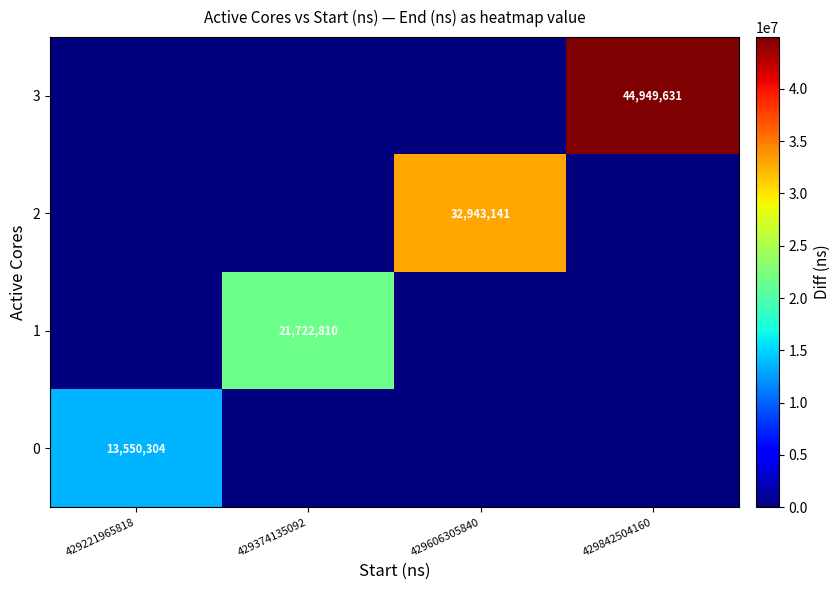

How many data points does each series have?

4